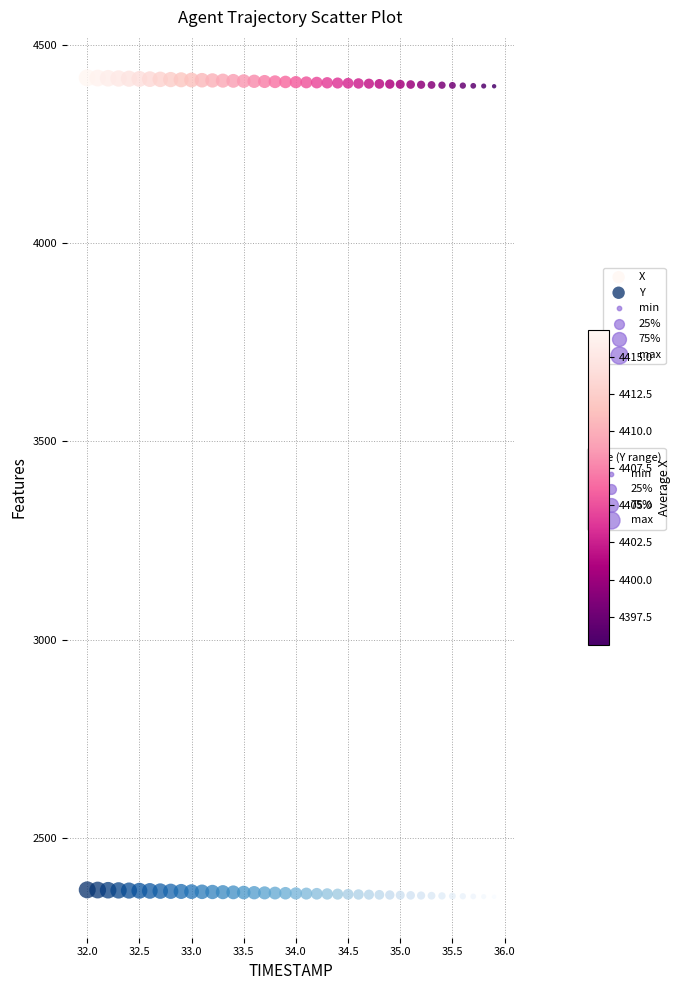

Which series reaches the maximum Y coordinate?

X